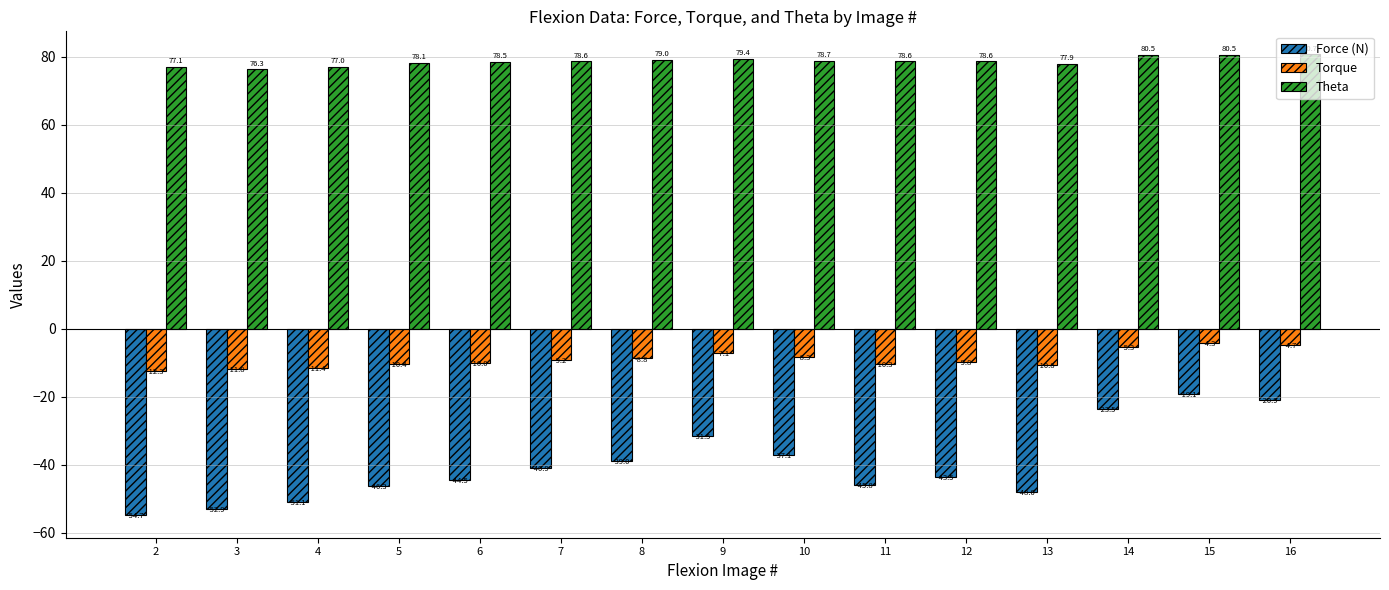

Reading right to left, extract all data points from this chart.

Force (N): -20.9	-19.1	-23.5	-48.0	-43.5	-45.8	-37.1	-31.5	-39.0	-40.9	-44.5	-46.3	-51.1	-52.9	-54.7
Torque: -4.7	-4.3	-5.3	-10.8	-9.8	-10.3	-8.3	-7.1	-8.8	-9.2	-10.0	-10.4	-11.4	-11.8	-12.3
Theta: 80.7	80.5	80.5	77.9	78.6	78.6	78.7	79.4	79.0	78.6	78.5	78.1	77.0	76.3	77.1